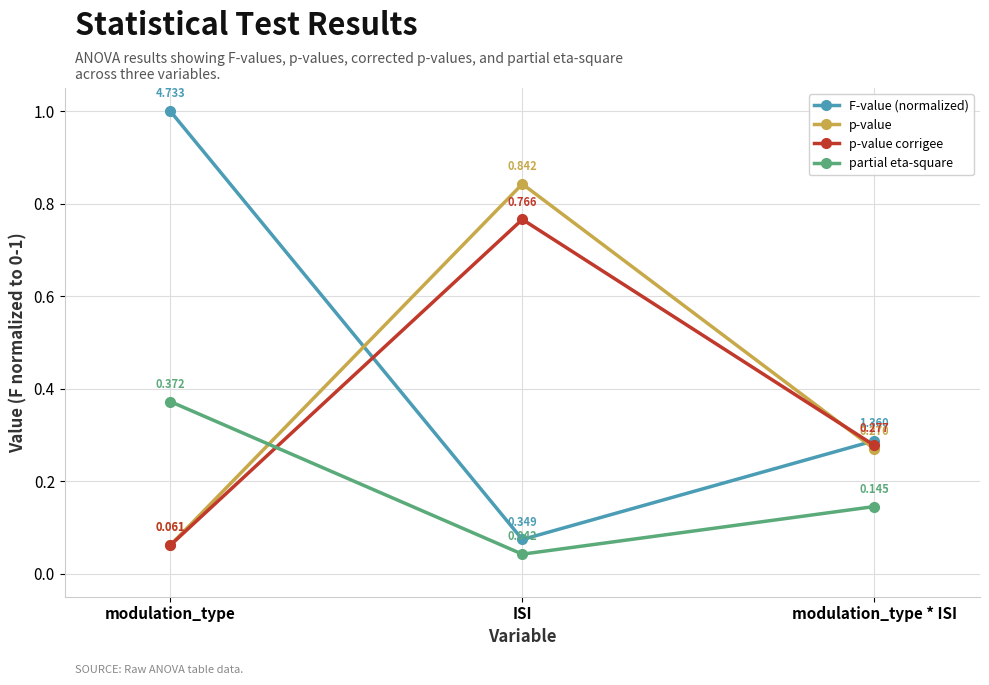

What is the highest value of the F-value (normalized) series?

1.0